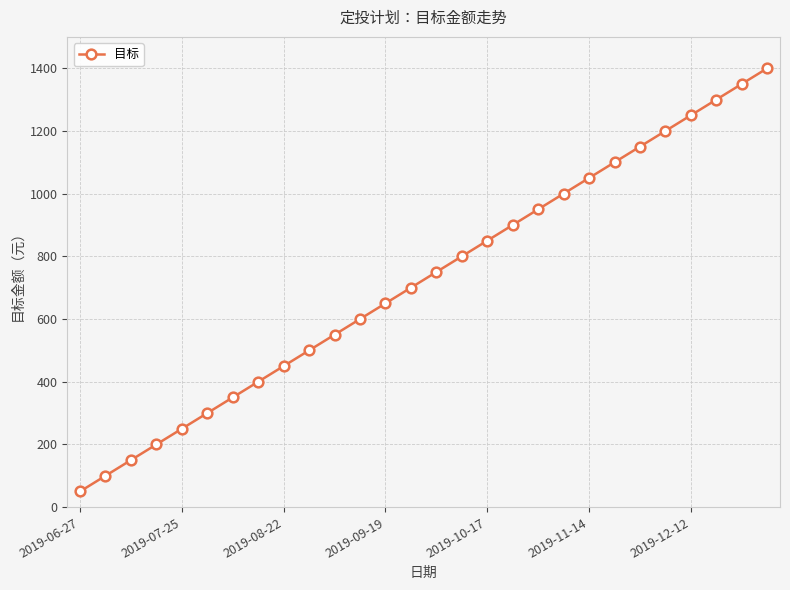

What is the maximum value shown in the chart?

1400